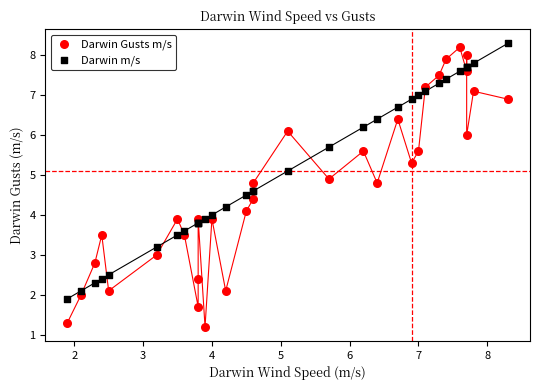

Which series has the widest spread of Y values?

Darwin Gusts m/s